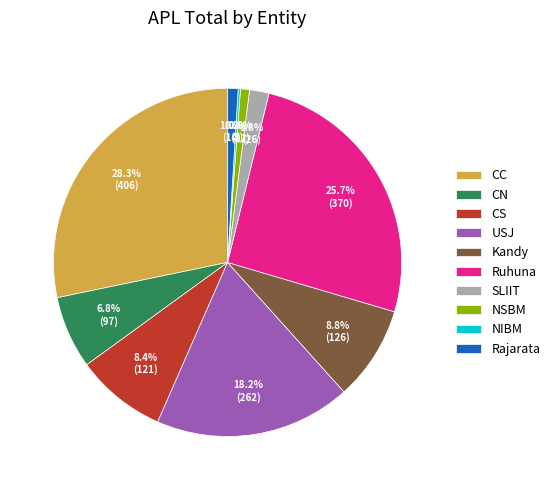

What portion of the pie excludes CC?

71.7%